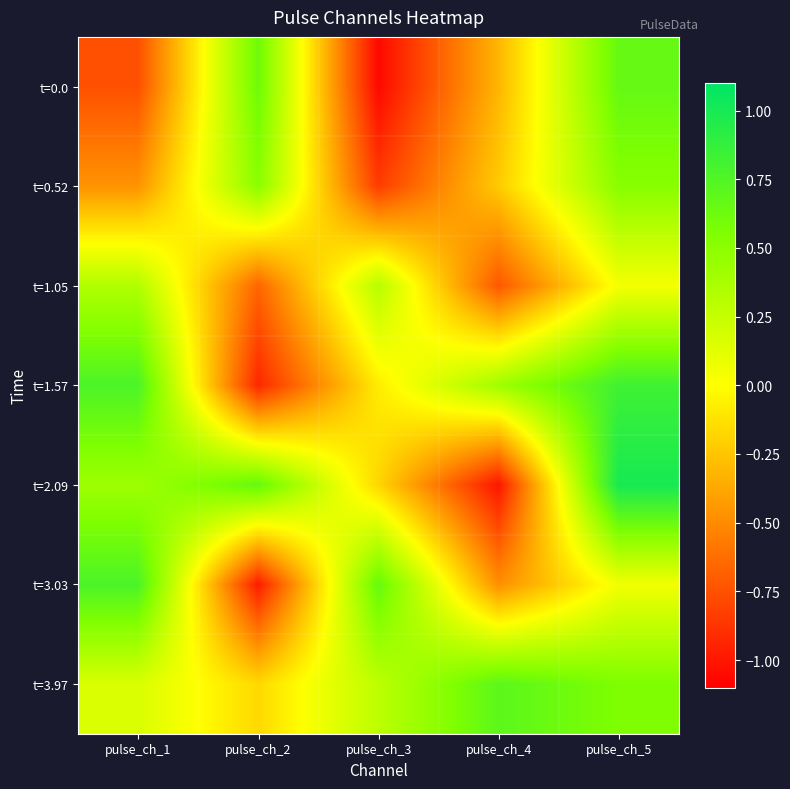

Between pulse_ch_5 and pulse_ch_1, which is larger?

pulse_ch_5